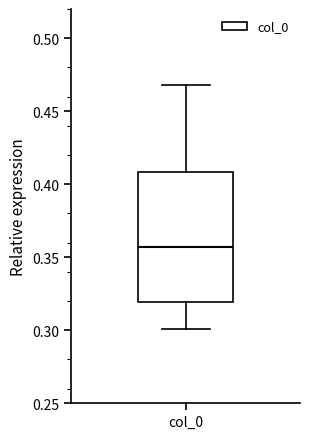

Read this box plot against the y-axis: the position of the median line, the range covered by the box, and the ends of both whiskers. The values are not printed on the chart, so give them approximately, as read against the axis.

median 0.355, box 0.320 to 0.410, whiskers 0.300 to 0.470